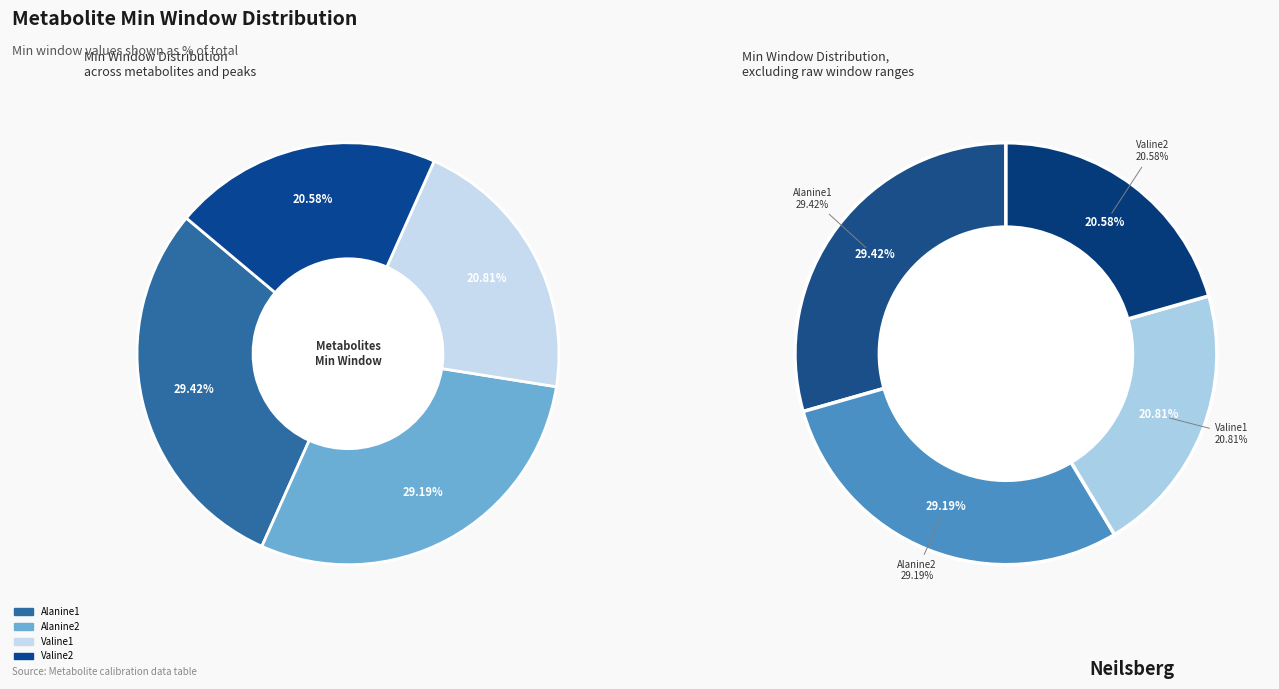

Count the number of slices in the pie.

4